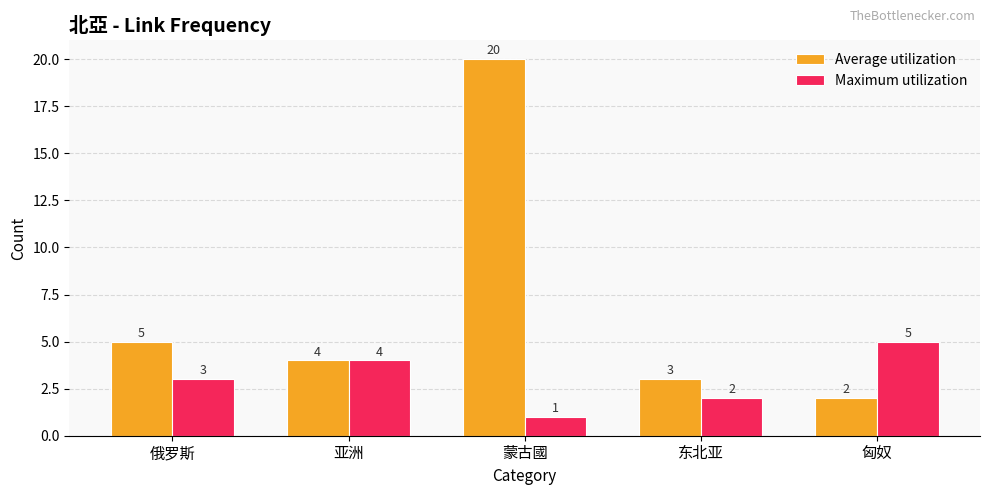

What is the difference between the maximum and second lowest values in the Maximum utilization series?

3